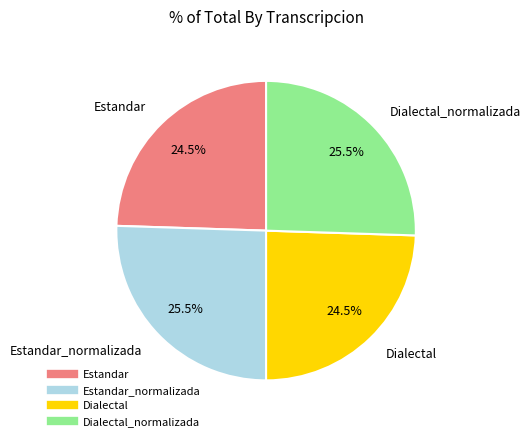

Is there any slice that represents more than half of the pie?

No